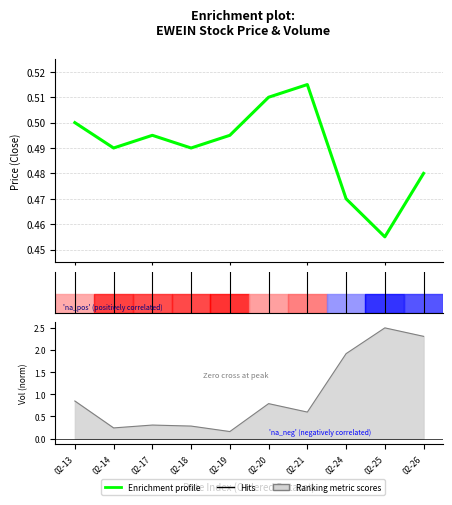

Rank the categories by value from lowest to highest.

02-25, 02-24, 02-26, 02-14, 02-18, 02-17, 02-19, 02-13, 02-20, 02-21